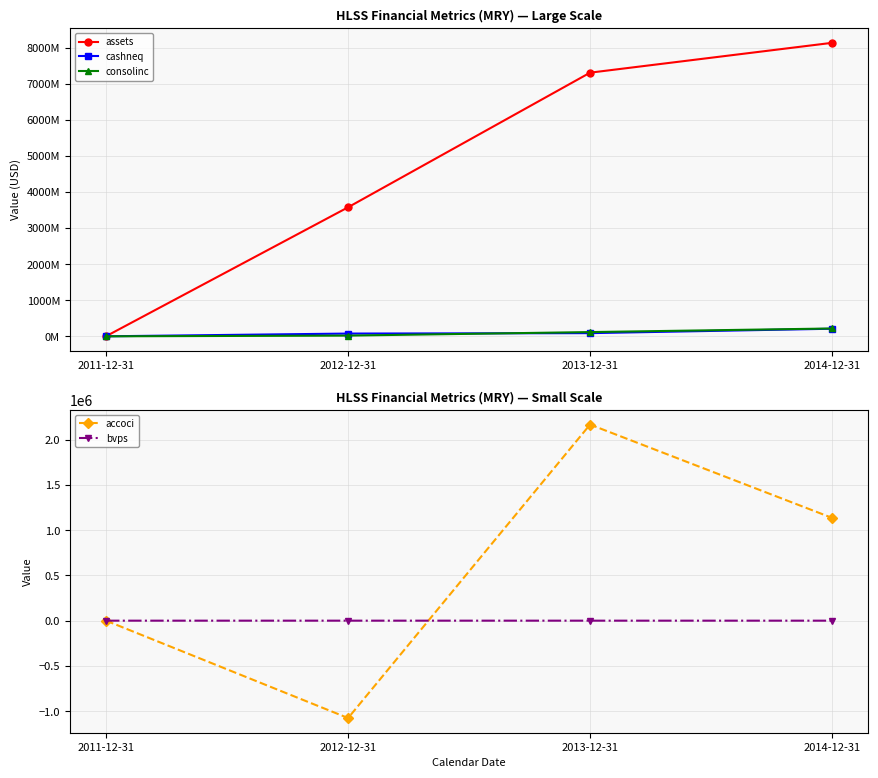

Which has a higher value, 2012-12-31 or 2011-12-31?

2012-12-31